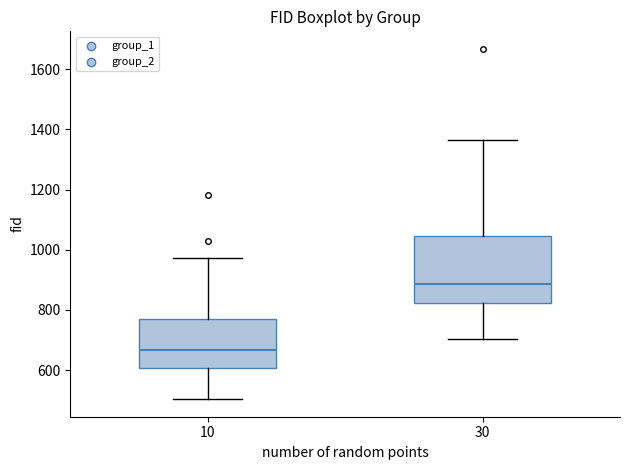

Reading left to right, read every box against the y-axis: the position of its median line, the range the box covers, and the ends of its whiskers. The values are not printed on the chart, so give them approximately, as read against the axis.

10: median 660, box 600 to 760, whiskers 500 to 980
30: median 880, box 820 to 1040, whiskers 700 to 1360